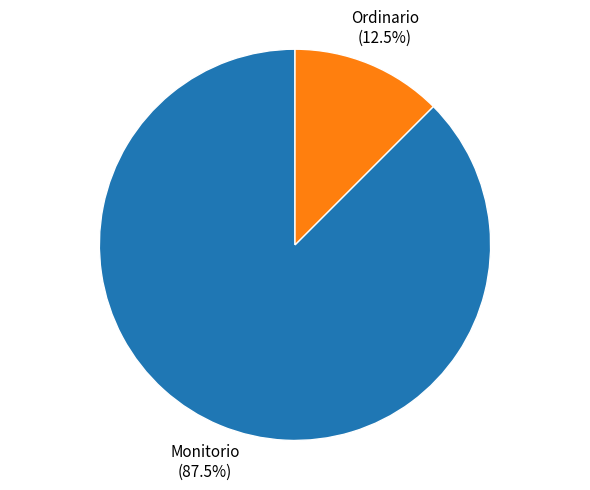

Rank the categories by value from highest to lowest.

Monitorio, Ordinario